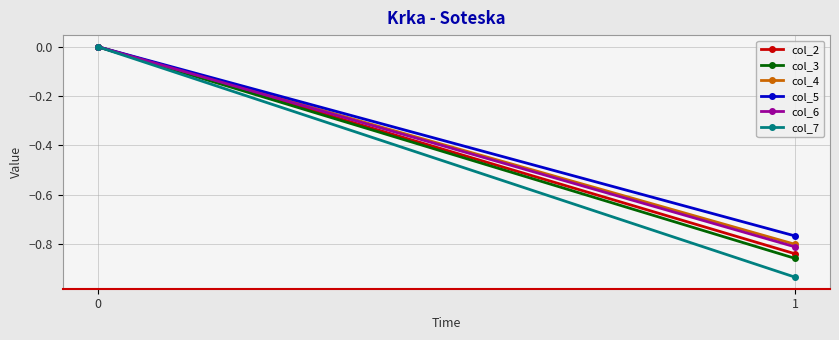

The value of col_4 at 0 is 0.0. True or false?

True